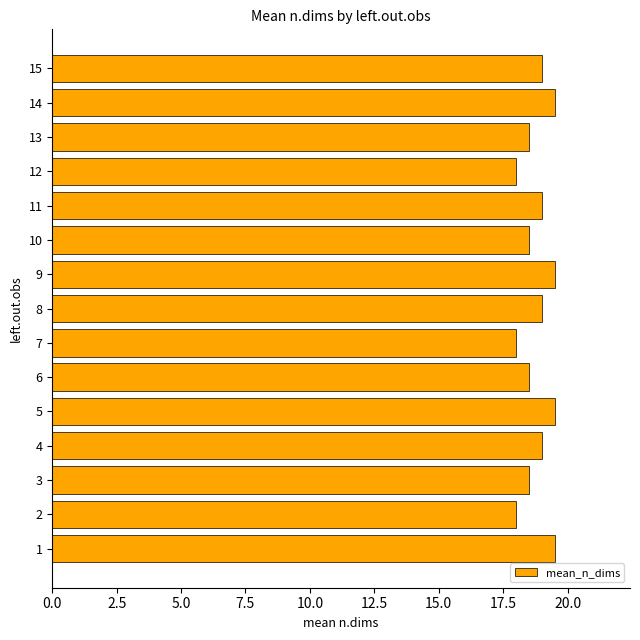

What is the minimum value shown in the chart?

18.0